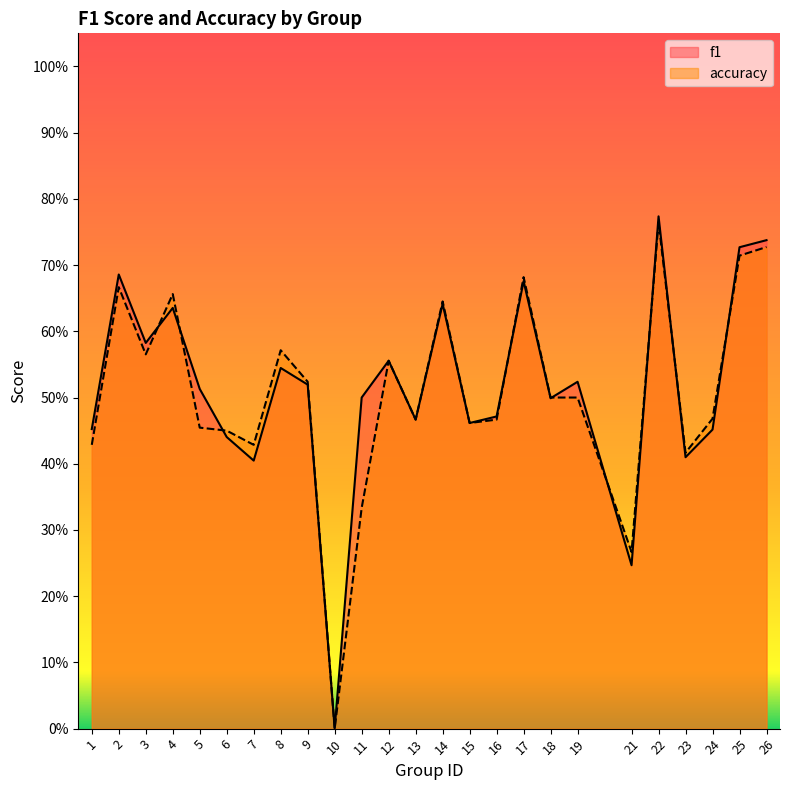

Does the chart display data point markers on the line(s)?

No